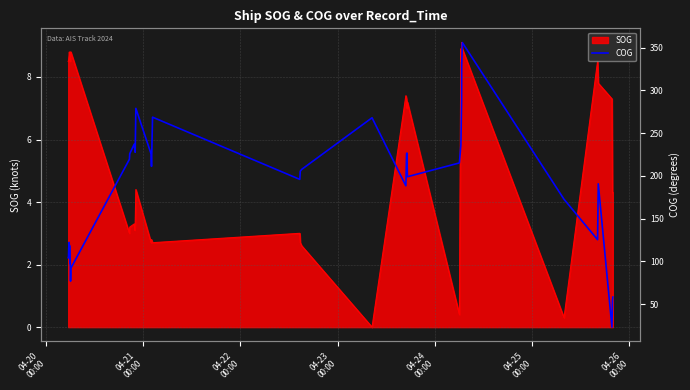

Reading left to right, transcribe all the data shown in this chart.

104.3	105.8	115.1	122.2	104.6	118.6	97.6	103.6	84.8	77.0	92.0	219.4	225.9	237.0	231.8	227.6	278.9	225.7	211.1	268.6	195.9	205.5	207.6	267.9	188.4	225.8	226.7	199.0	215.1	234.9	235.0	287.4	328.2	355.8	172.6	125.4	190.7	23.2	54.0	58.3